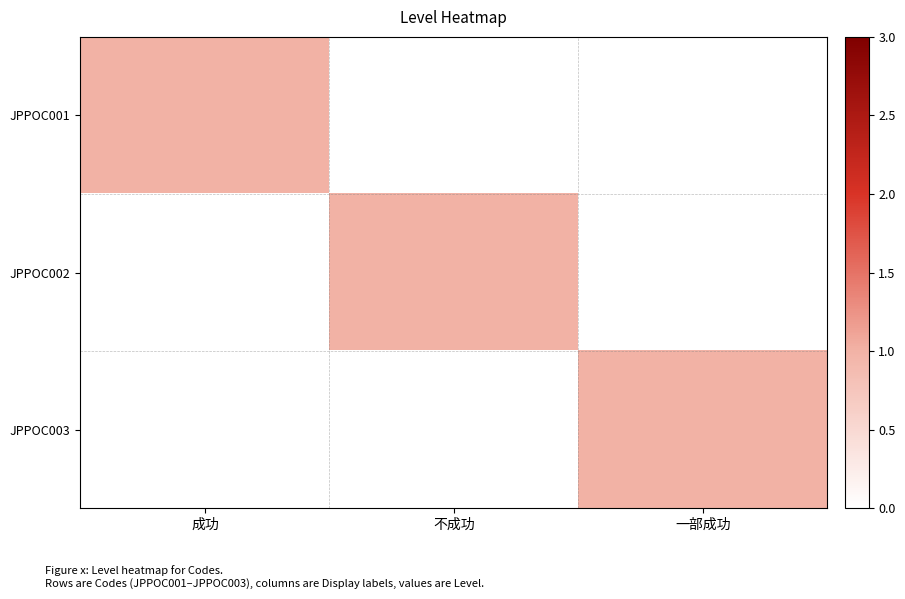

How many distinct data groups are displayed?

3